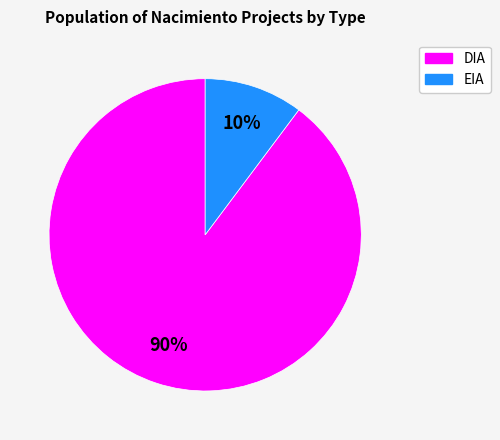

Do EIA and DIA together represent more than half of the pie?

Yes